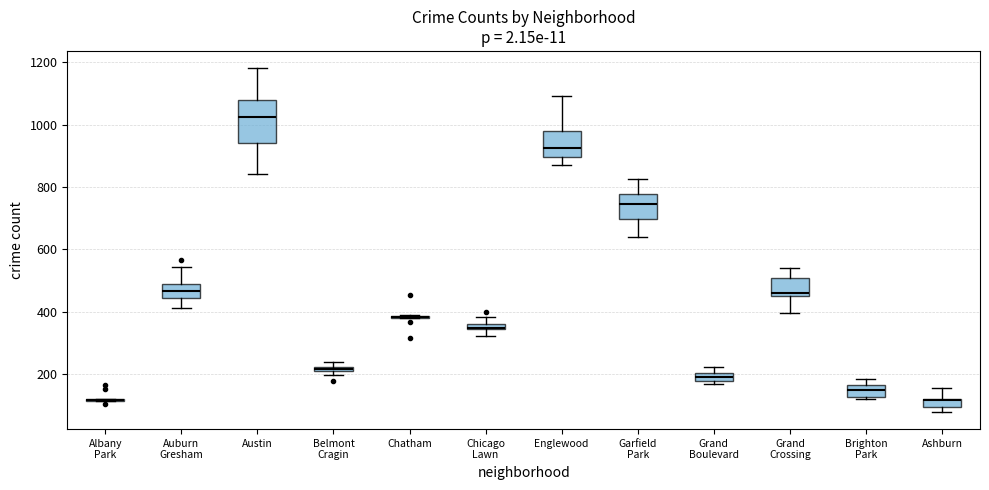

Where is the upper edge of the box for Englewood on the y-axis? The values are not printed on the chart, so give them approximately, as read against the axis.

980